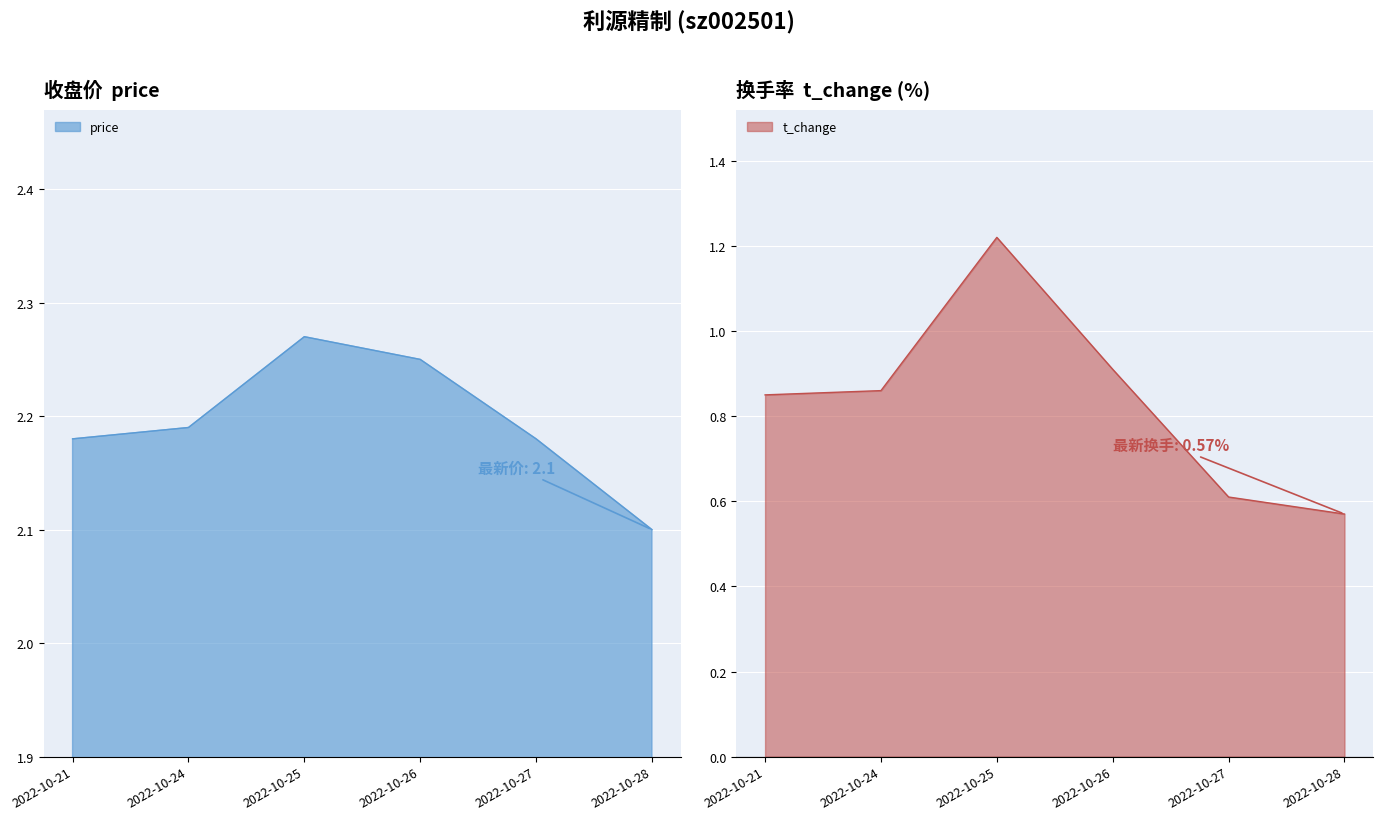

The value of t_change at 2022-10-27 is 0.3. True or false?

False